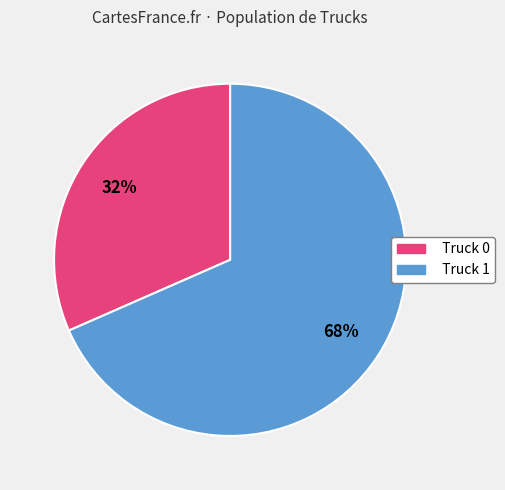

To the nearest percent, what is the combined percentage of Truck 0 and Truck 1?

100%